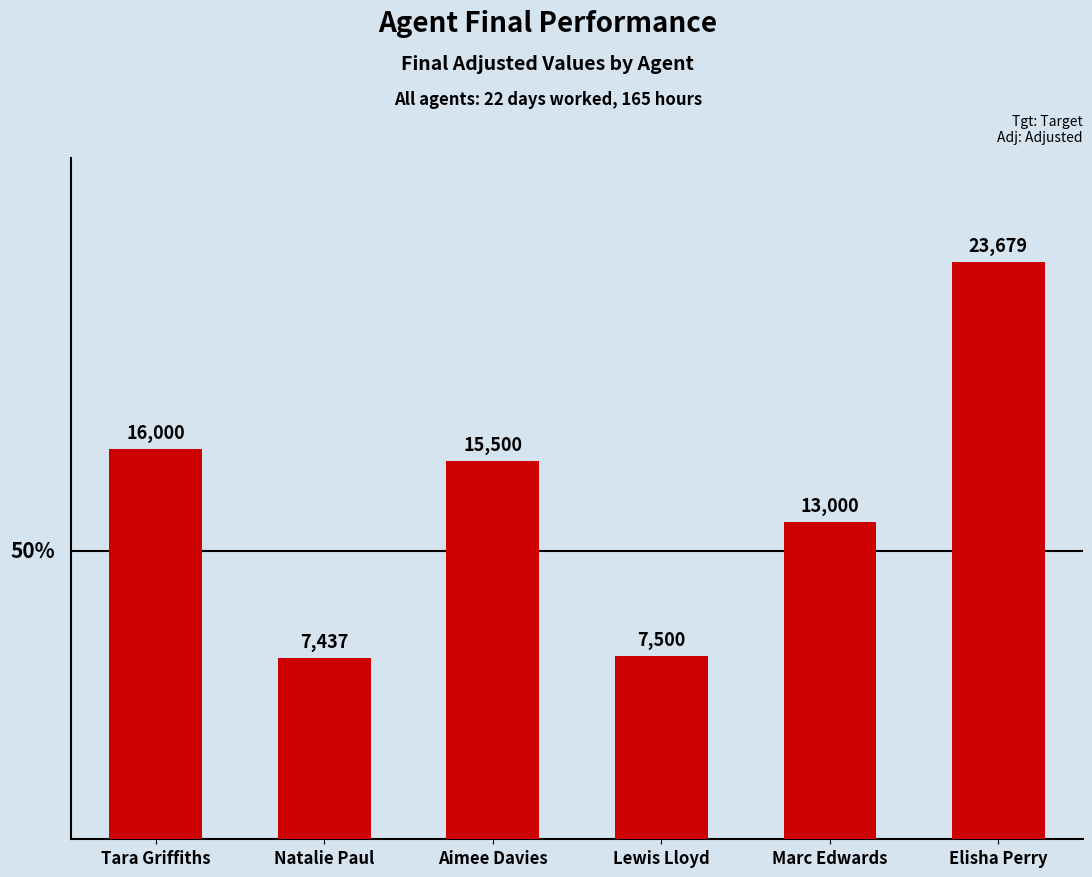

Reading left to right, transcribe all the data shown in this chart.

16000	7437	15500	7500	13000	23679